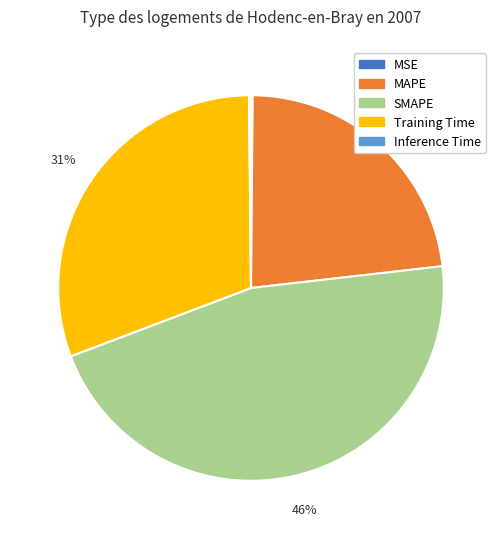

Approximately how many times larger is the value at SMAPE compared to Training Time?

1.5